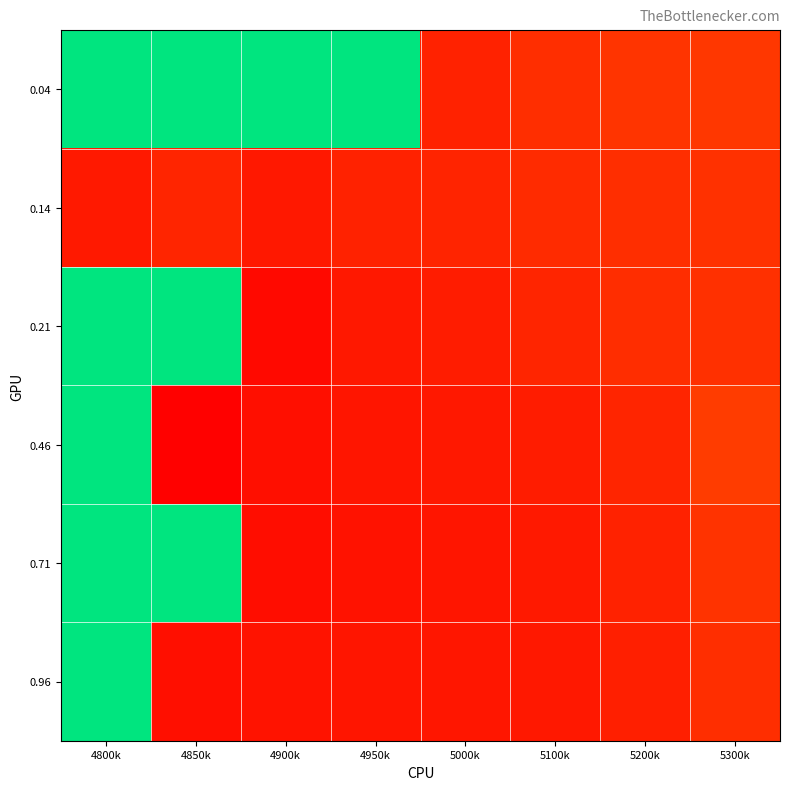

How many distinct data groups are displayed?

6